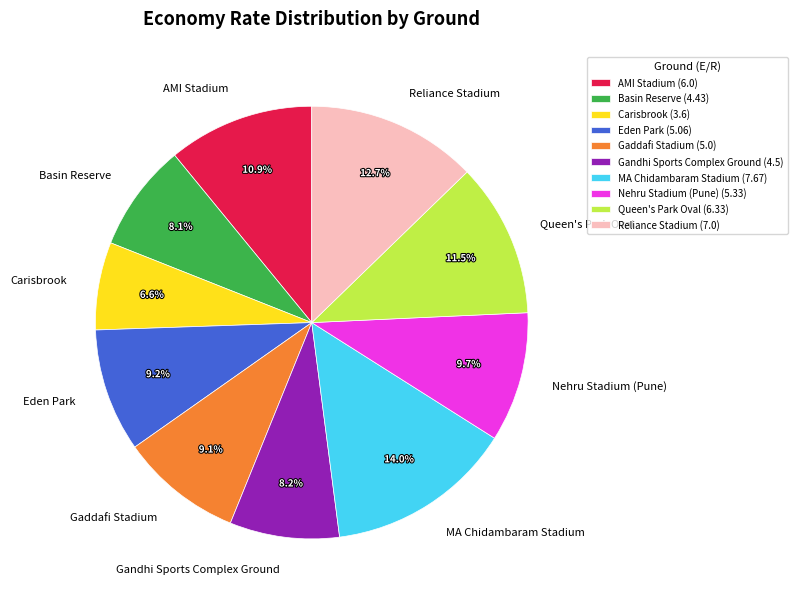

To the nearest percent, what is the average slice percentage?

10%